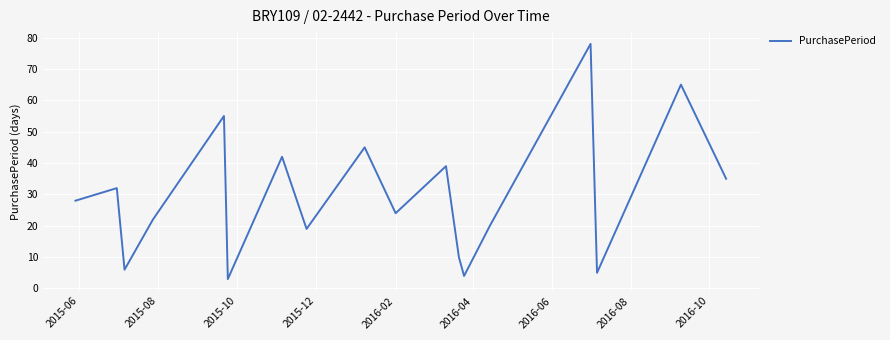

What is the sum of all values?

532